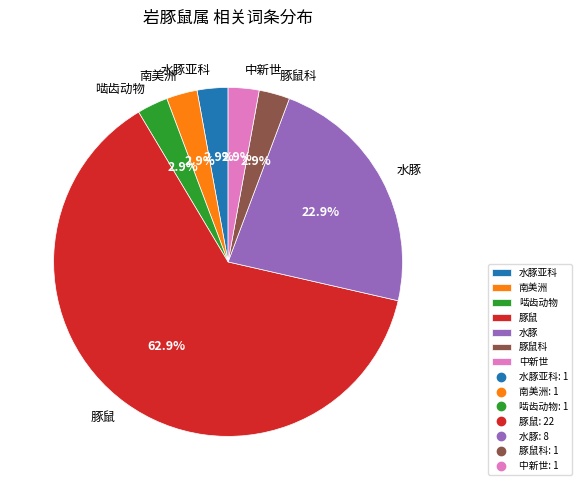

To the nearest percent, what is the combined percentage of 豚鼠科 and 水豚?

26%